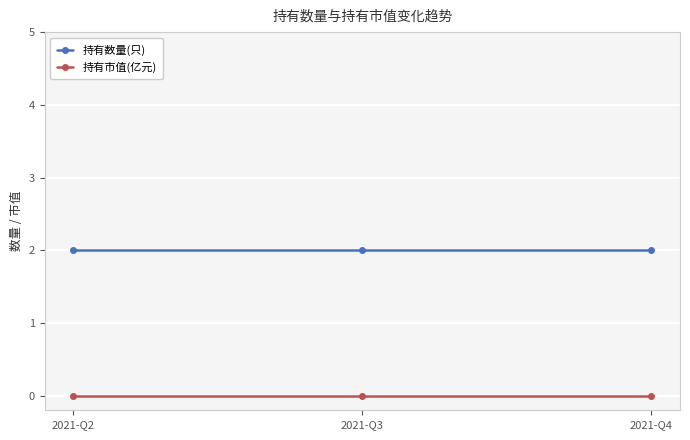

What is the total value across all series at 2021-Q3?

2